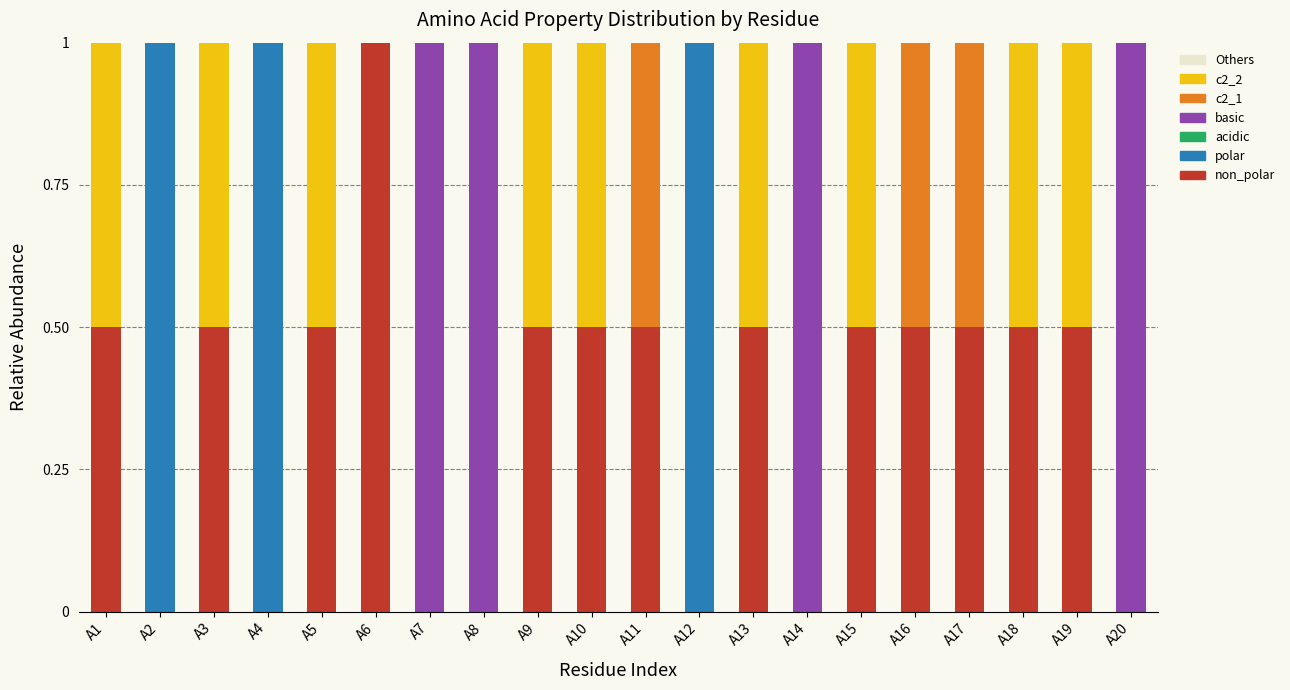

Are the bars horizontal?

No